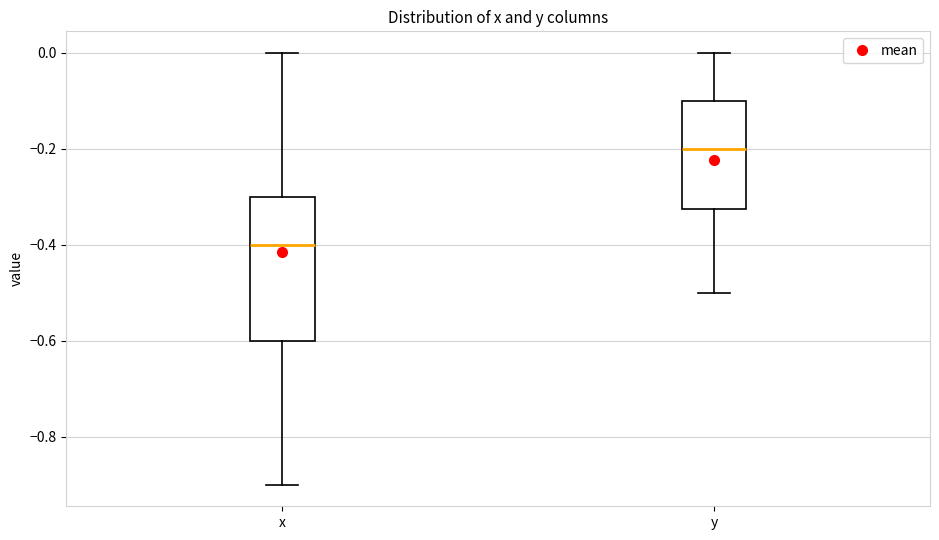

Where does the upper whisker of the box for x end on the y-axis? The values are not printed on the chart, so give them approximately, as read against the axis.

0.00